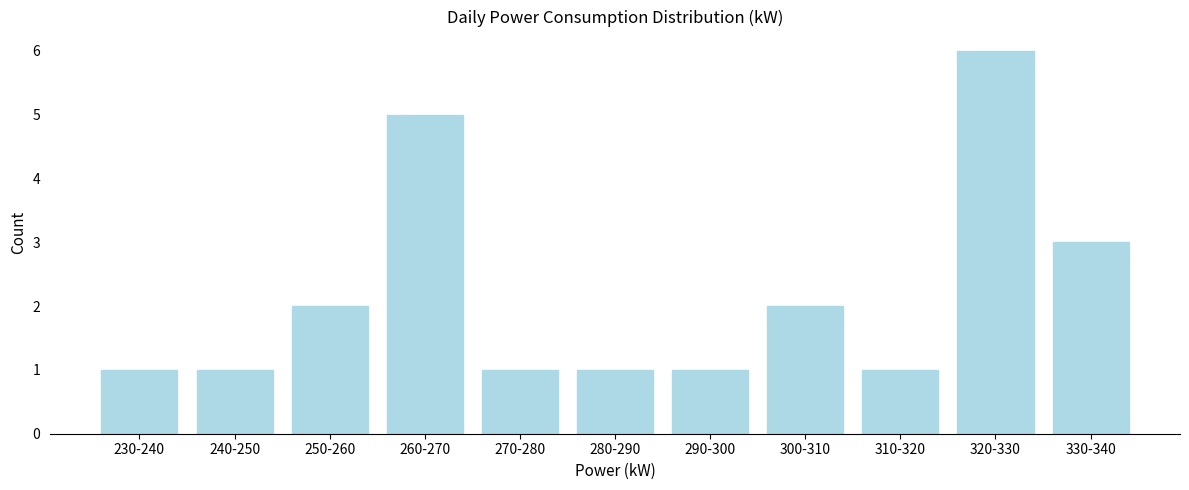

Reading left to right, transcribe all the data shown in this chart.

1	1	2	5	1	1	1	2	1	6	3